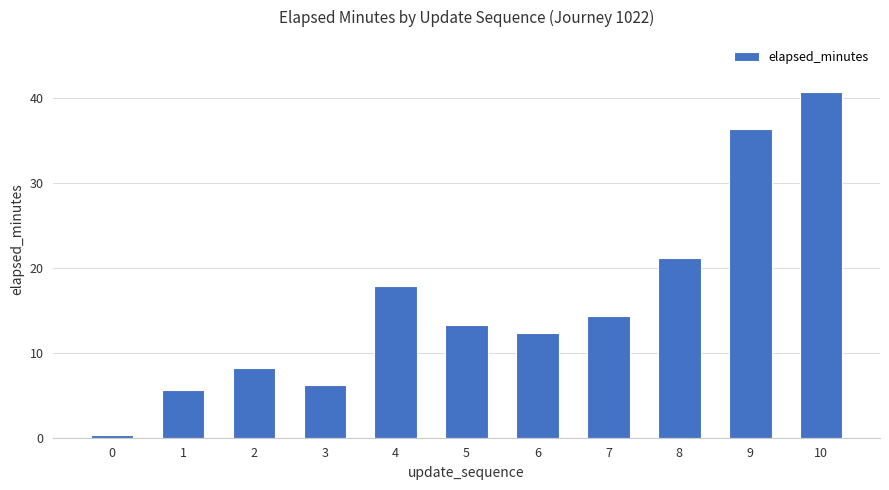

True or false: the data shows 18.6 at 5.

False